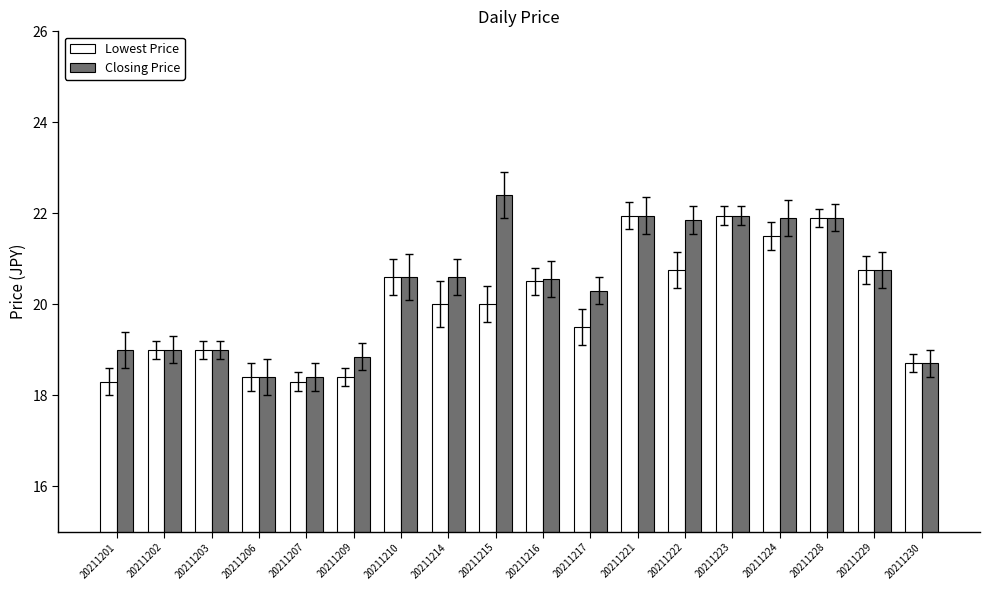

Are the bars grouped side by side (vs. stacked)?

Yes